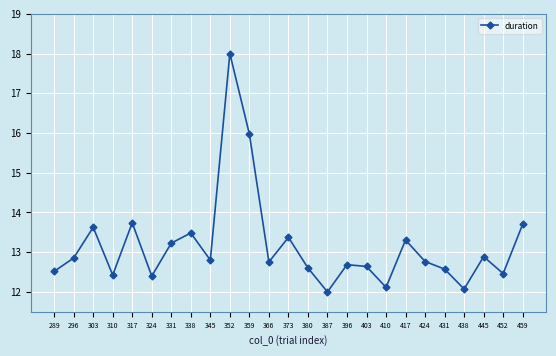

Where is the first local maximum?

303